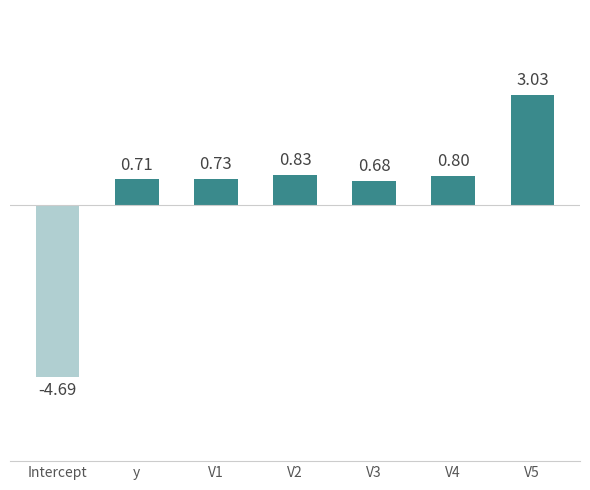

Which category has the highest value across all series?

V5